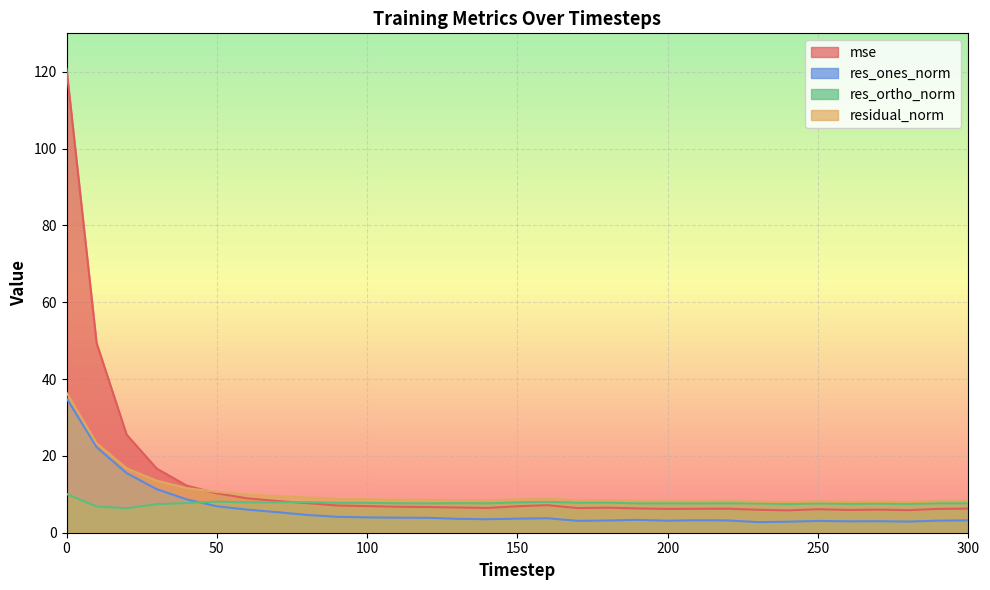

At how many categories does at least one series exceed 98?

1